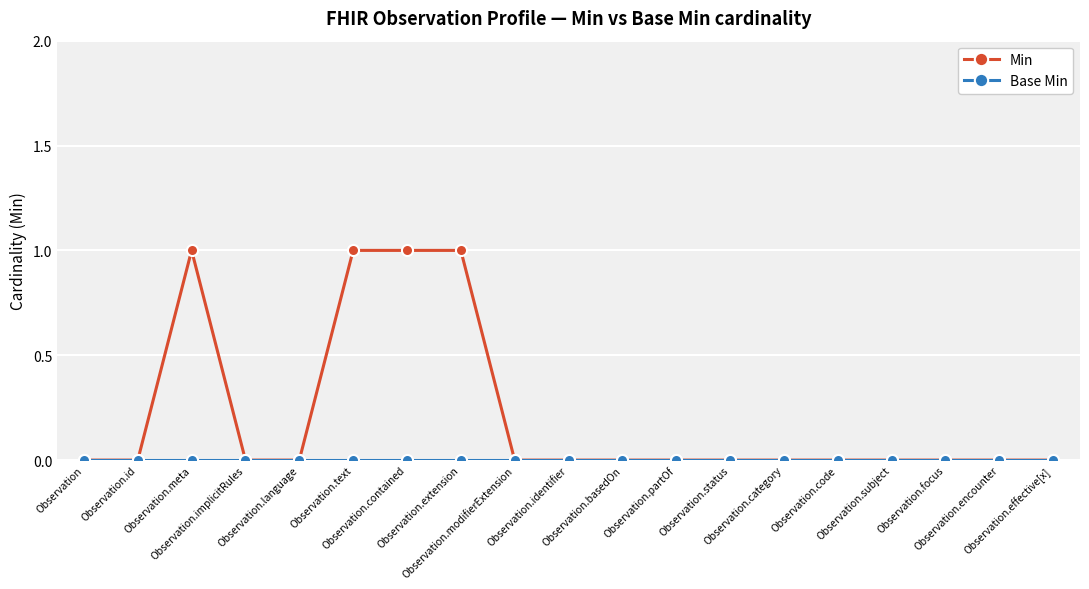

Which series has the largest range (max minus min)?

Min